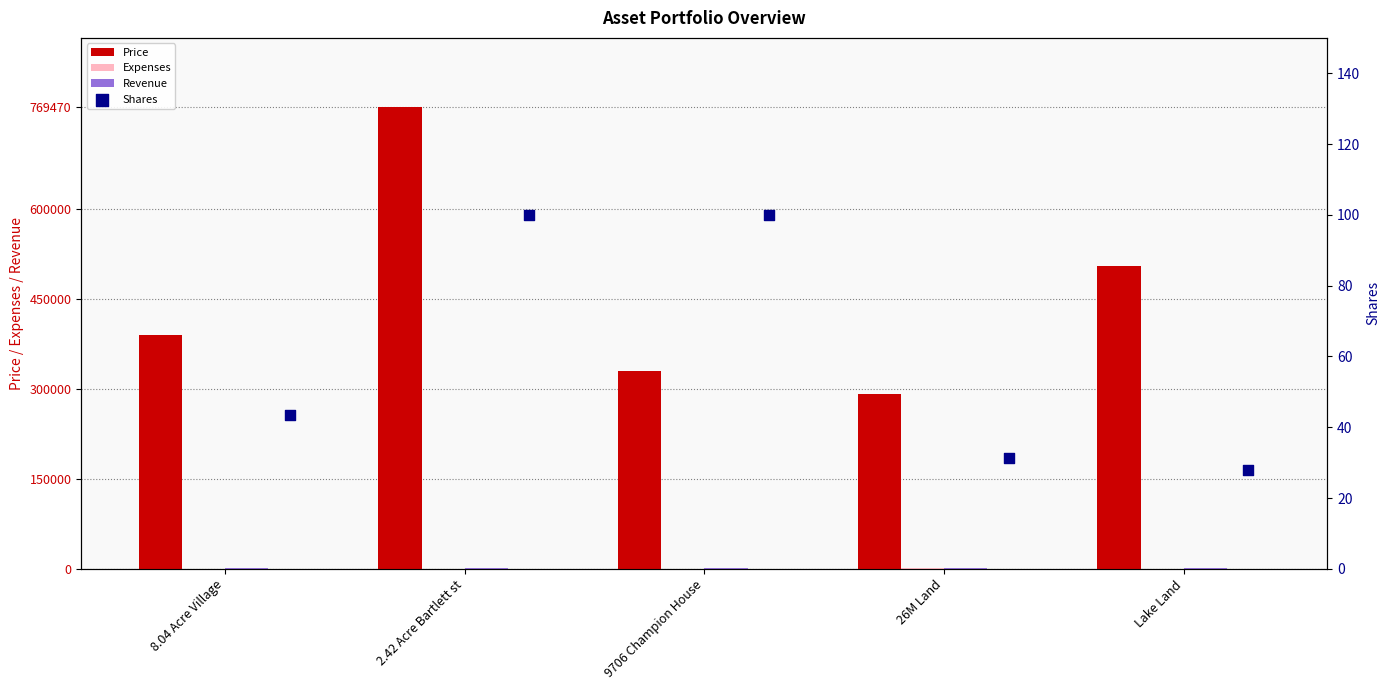

What are all the series names shown in the legend?

Price, Expenses, Revenue, Shares